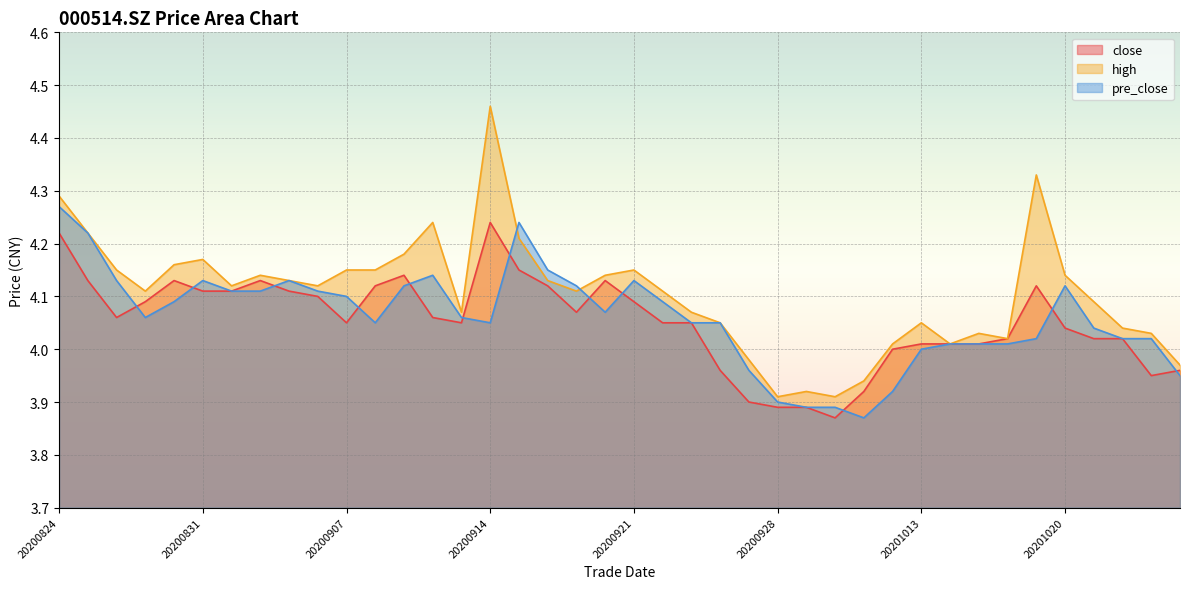

At which category is the sum across all series the highest?

20200824